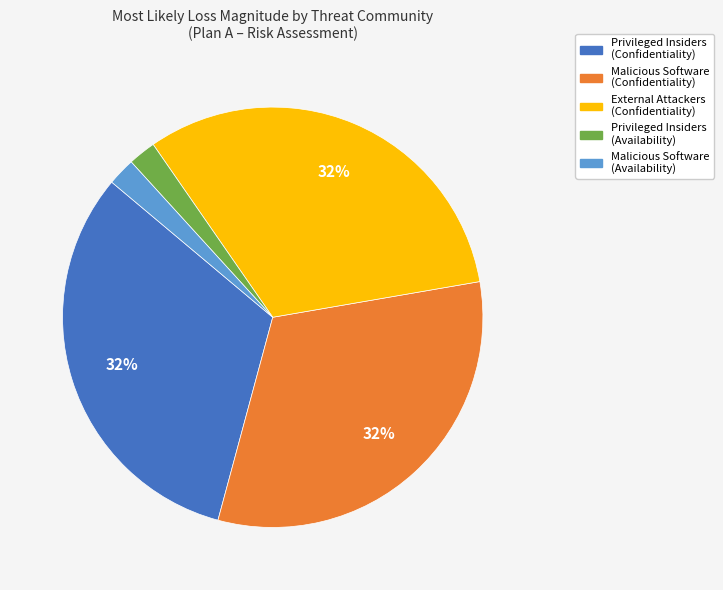

To the nearest percent, what is the average slice percentage?

20%